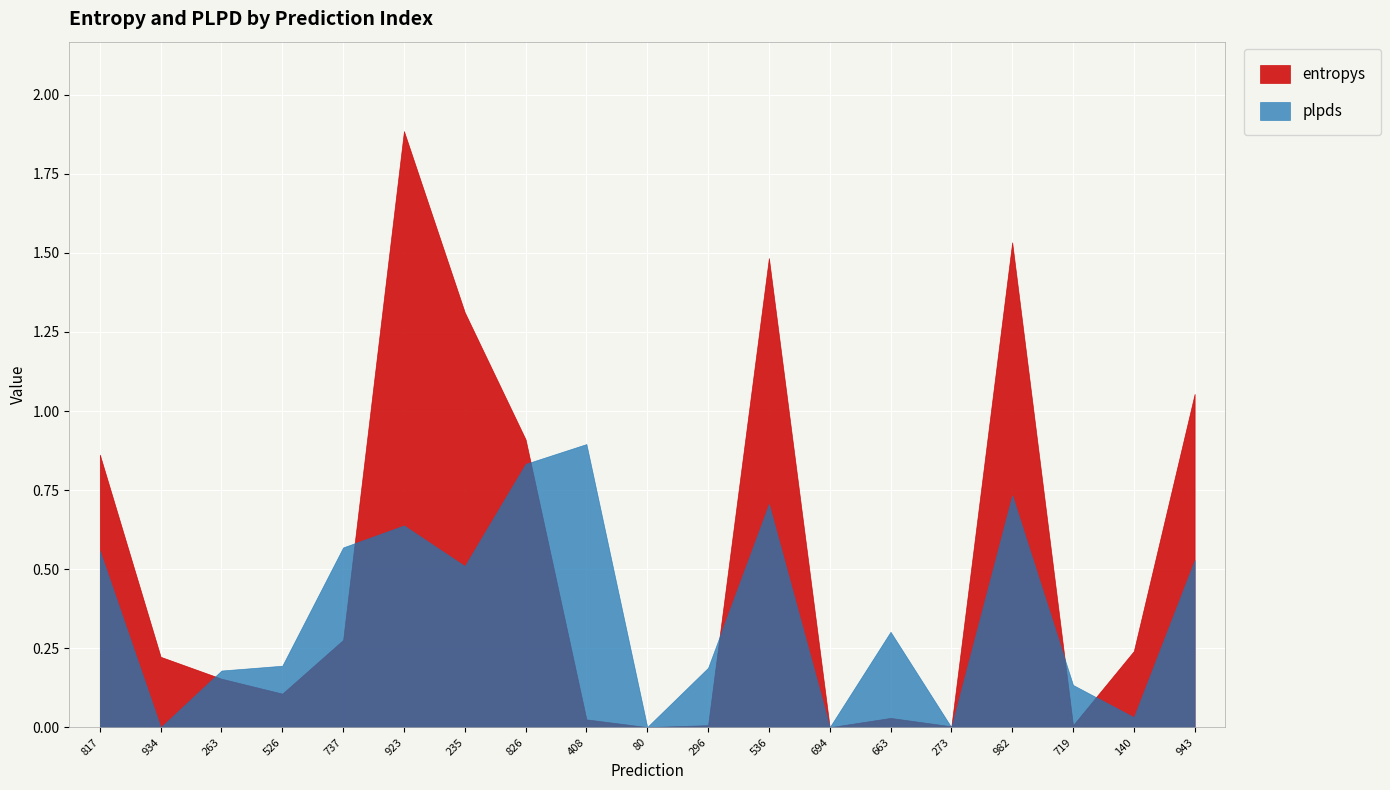

Rank the categories by entropys value from highest to lowest.

923, 982, 536, 235, 943, 826, 817, 737, 140, 934, 263, 526, 663, 408, 296, 719, 273, 80, 694